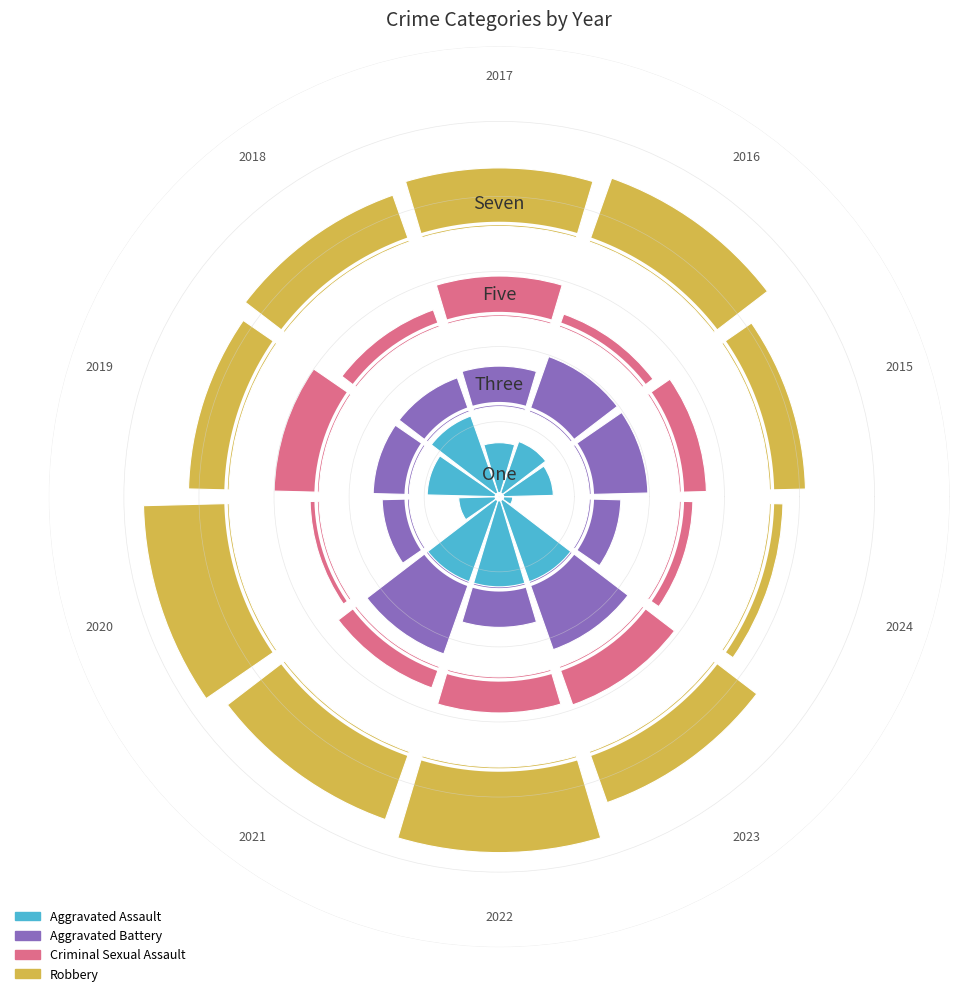

At which label does Robbery reach its peak?

2020